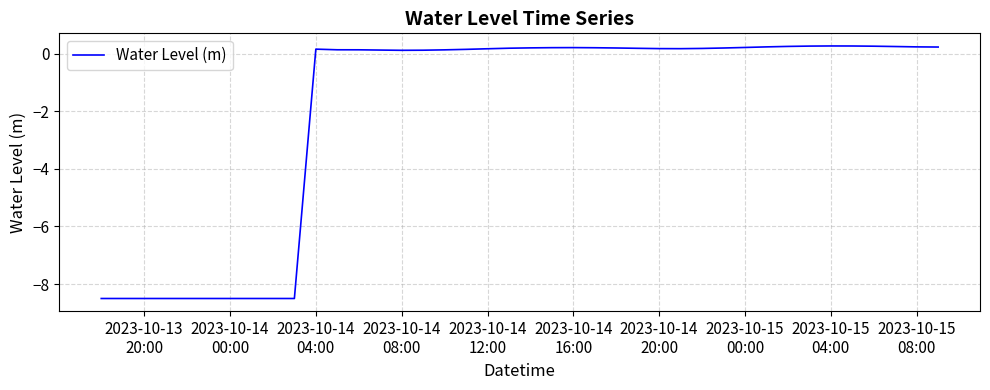

What is the smallest value displayed?

-8.5